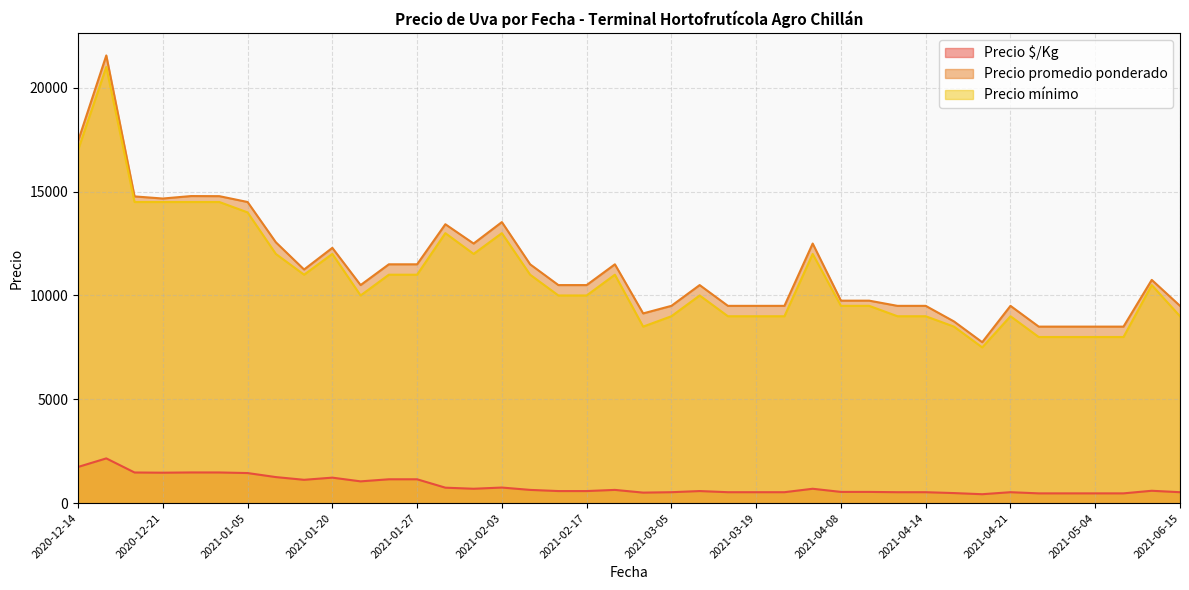

Which series has the largest range (max minus min)?

Precio promedio ponderado